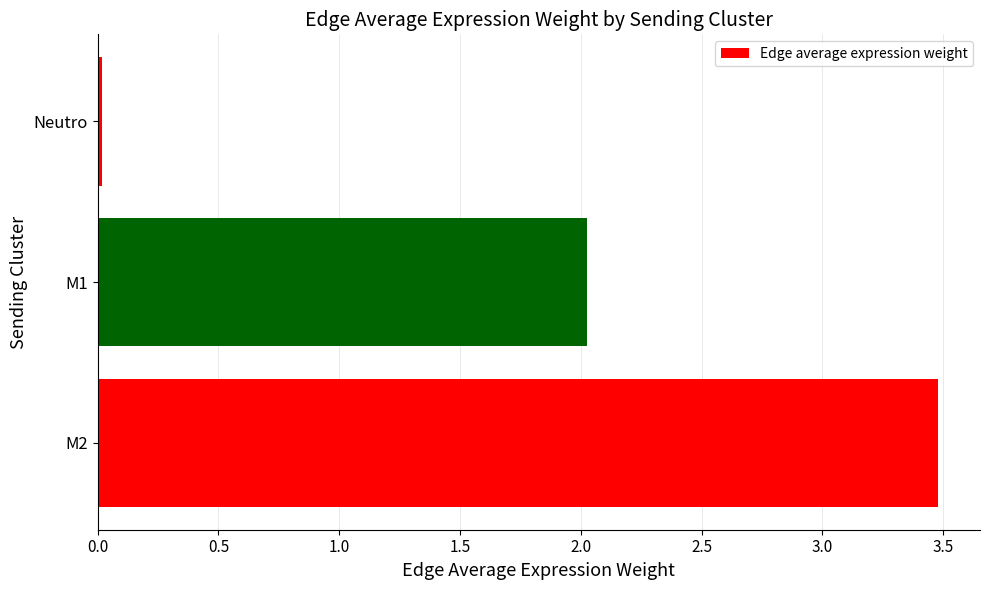

At which label is the value closest to 1?

Neutro